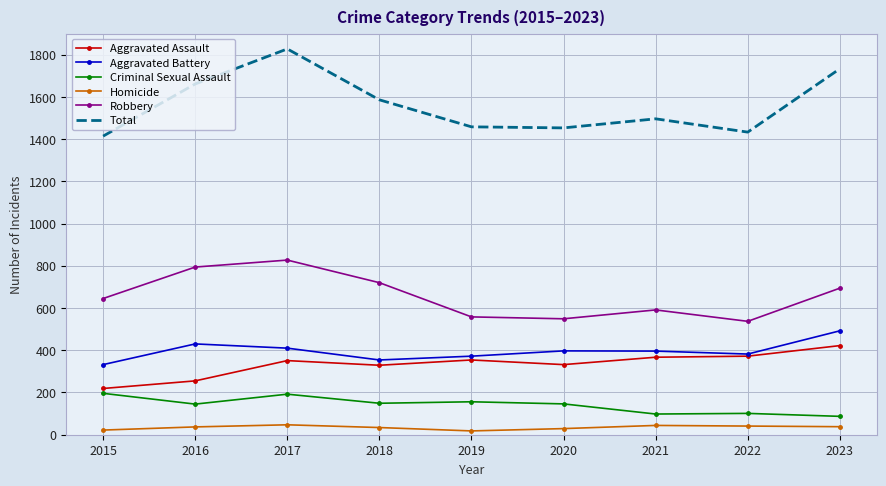

Rank the series by their maximum value, from highest to lowest.

Total, Robbery, Aggravated Battery, Aggravated Assault, Criminal Sexual Assault, Homicide